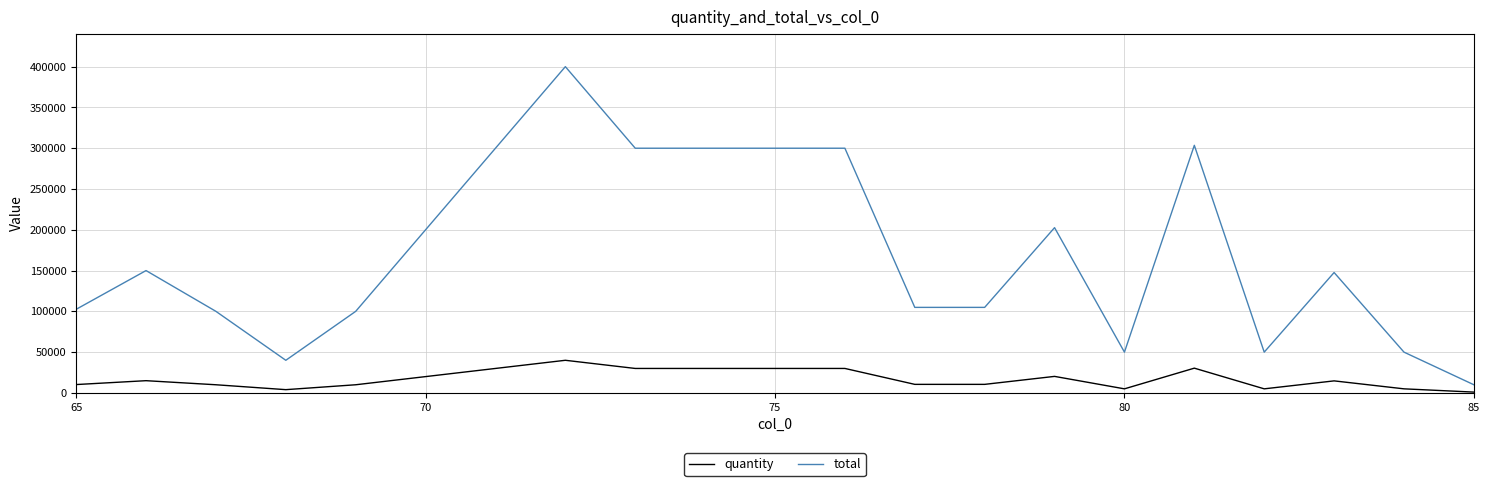

True or false: quantity and total intersect in this chart.

False